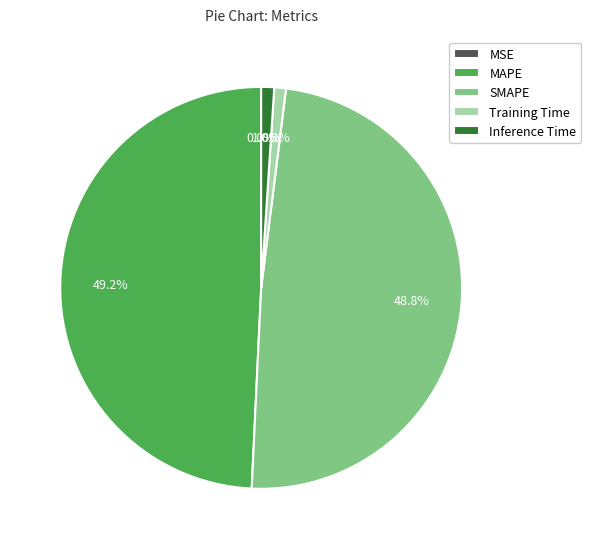

What percentage is NOT represented by SMAPE?

51.2%